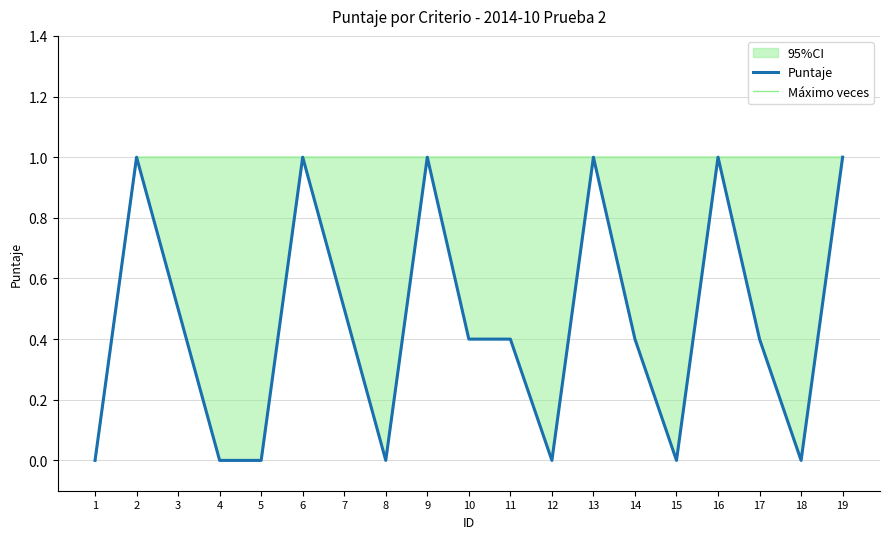

True or false: Puntaje and Máximo veces cross at least once.

False